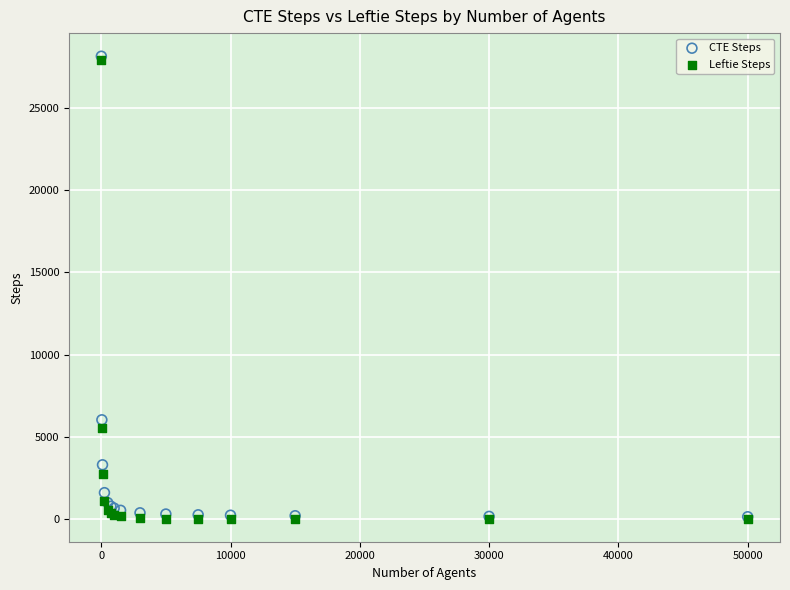

In the Leftie Steps series, what Y value is closest to 13985?

5582